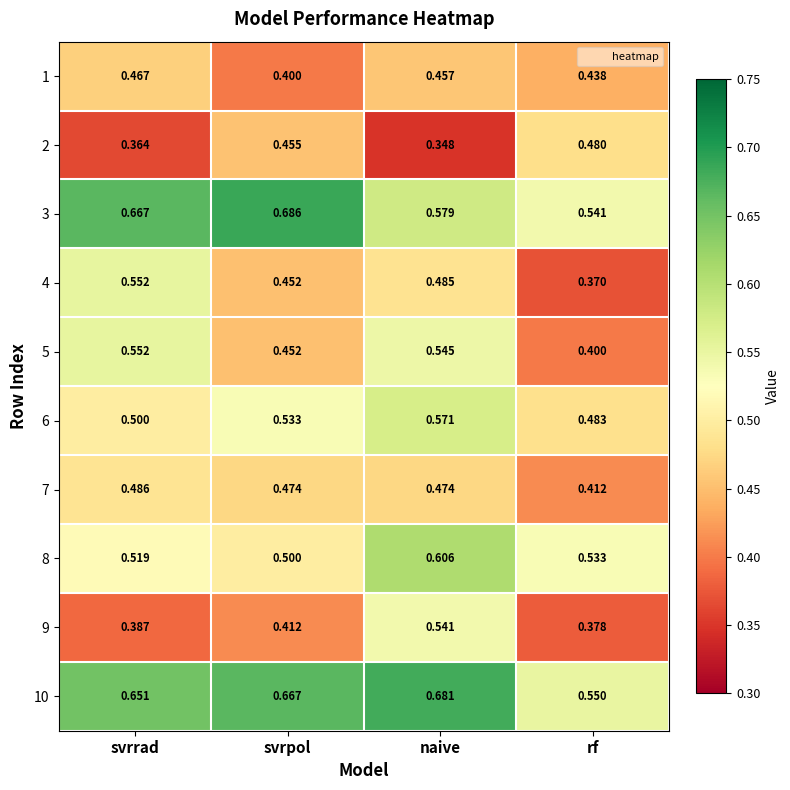

Rank the categories by 2 value from lowest to highest.

naive, svrrad, svrpol, rf